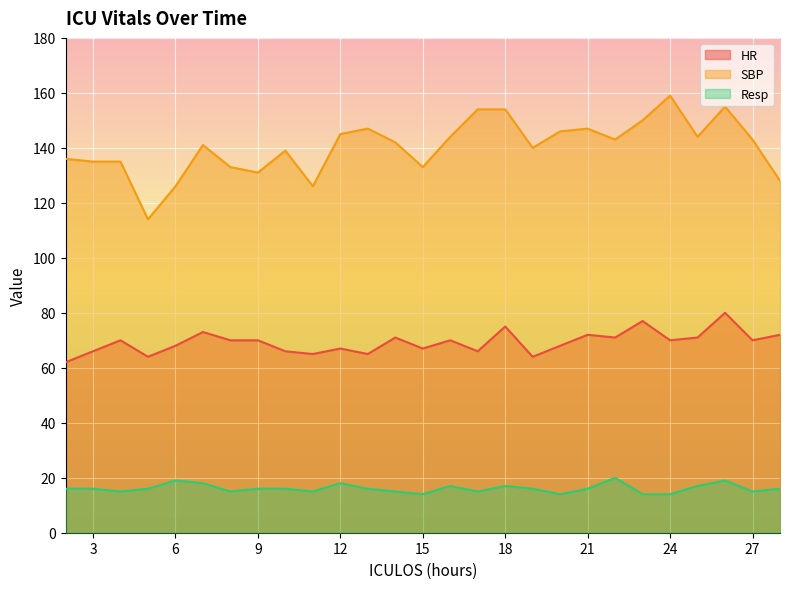

How many lines are shown in the chart?

3